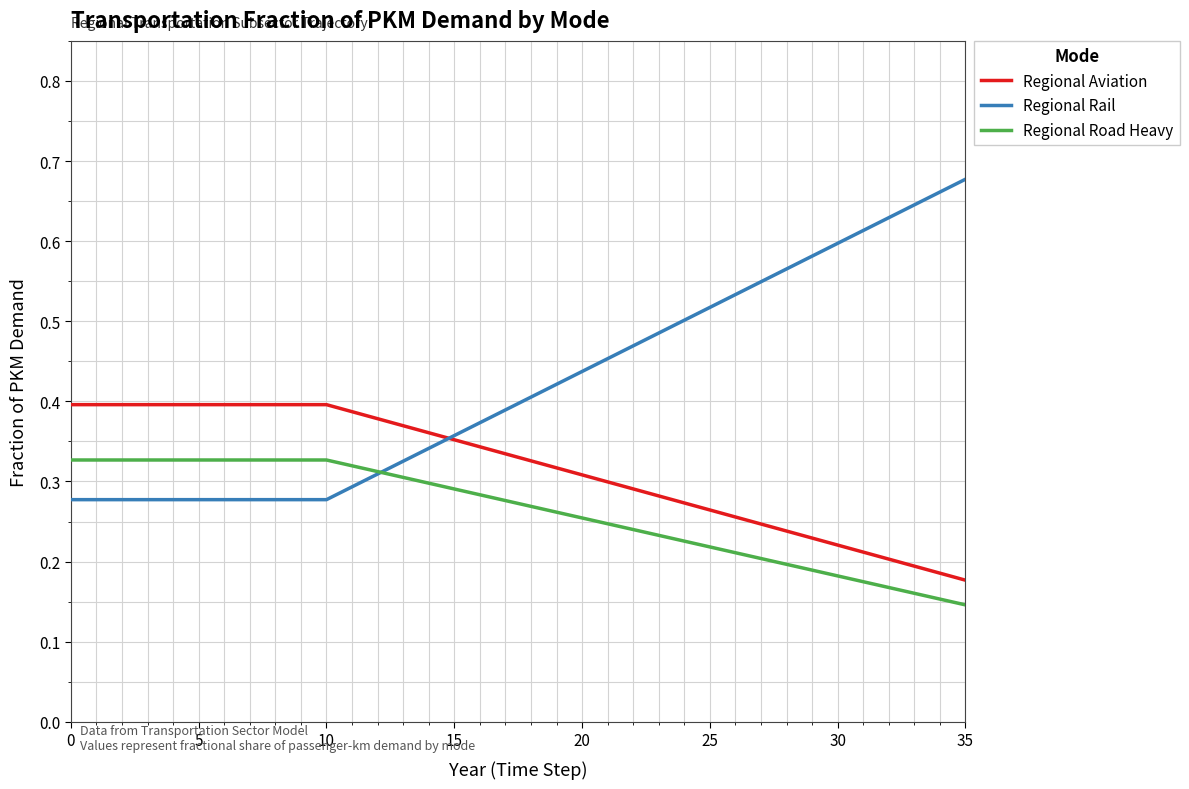

True or false: Regional Road Heavy and Regional Aviation intersect in this chart.

False